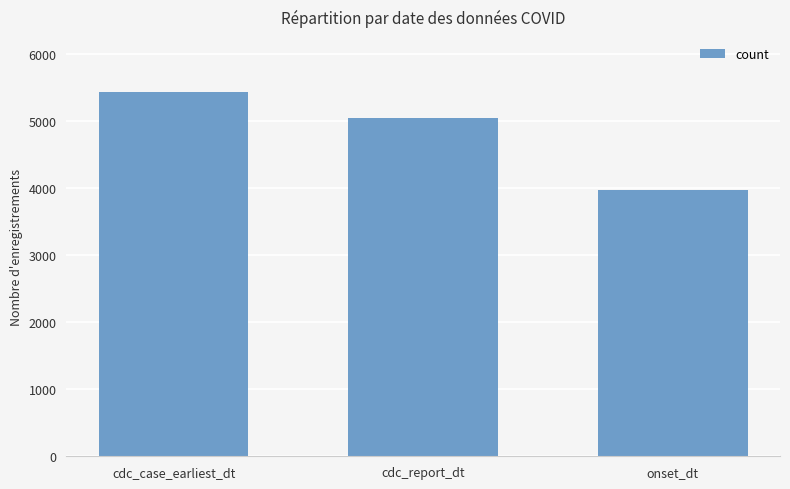

What is the label of the 1st bar from the right?

onset_dt